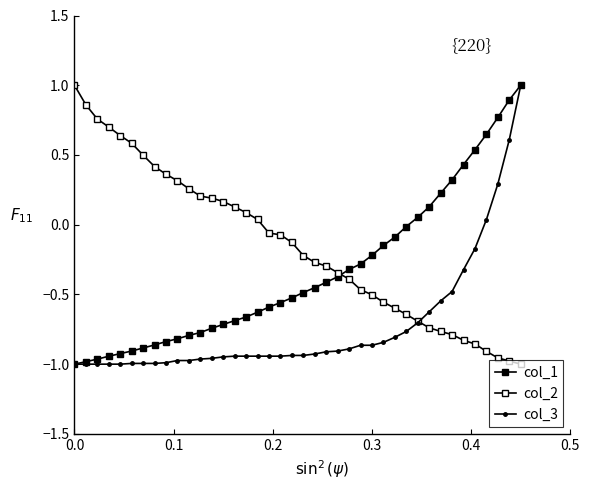

How many lines are shown in the chart?

3